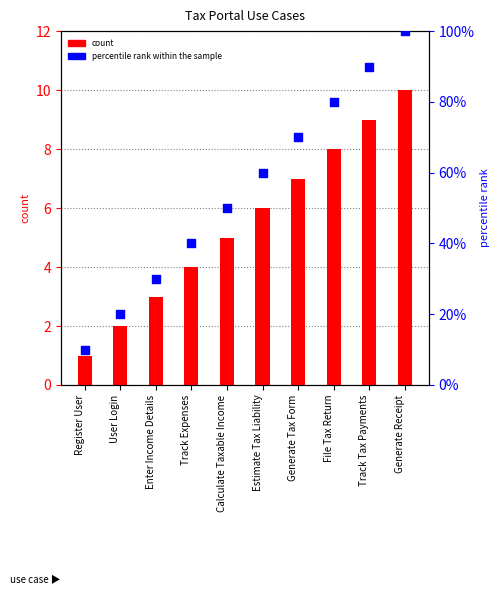

What is the total value across all series at Register User?

11